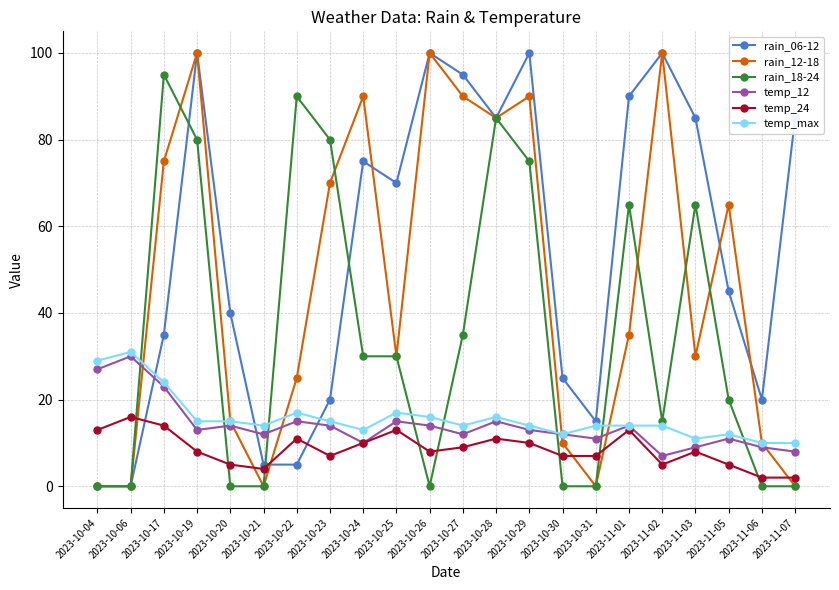

True or false: temp_max has more than 1 points higher than both neighbors.

True